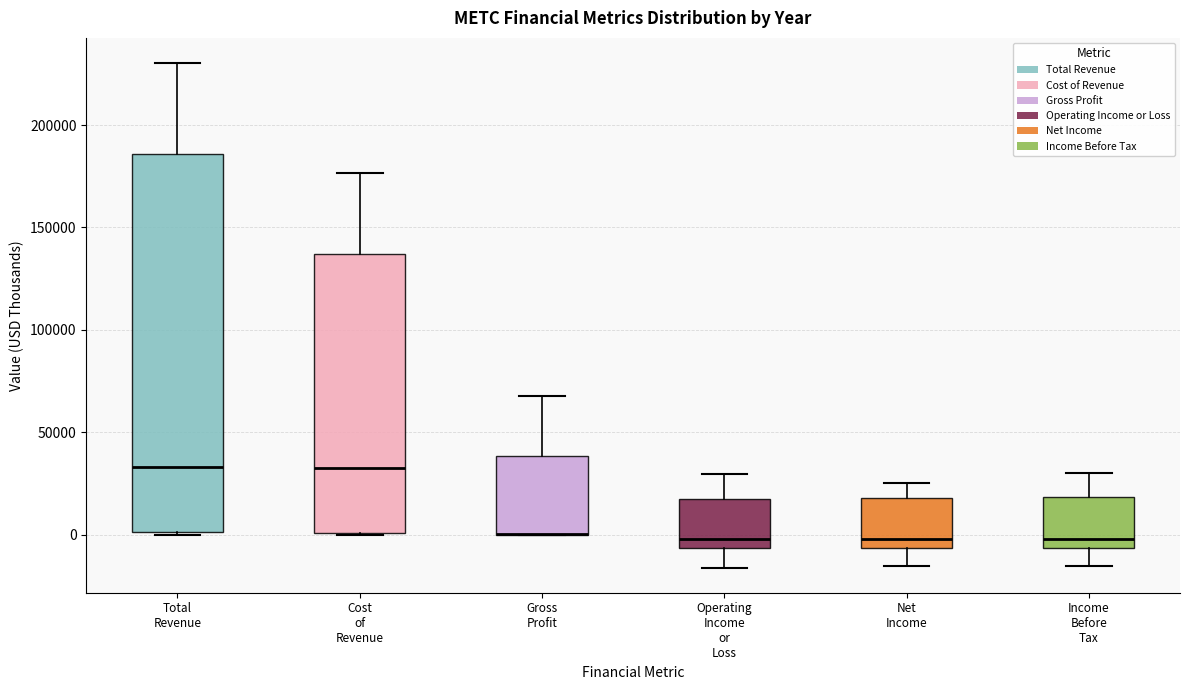

Reading left to right, transcribe this box plot: for each box, give where its median line is, the range the box spans, and where its two whiskers end, as read against the y-axis. The values are not printed on the chart, so give them approximately, as read against the axis.

Total Revenue: median 35000, box 0 to 185000, whiskers 0 to 230000
Cost of Revenue: median 30000, box 0 to 135000, whiskers 0 to 175000
Gross Profit: median 0 (drawn on the box's lower edge), box 0 to 40000, whiskers 0 to 70000
Operating Income or Loss: median 0, box -5000 to 20000, whiskers -15000 to 30000
Net Income: median 0, box -5000 to 20000, whiskers -15000 to 25000
Income Before Tax: median 0, box -5000 to 20000, whiskers -15000 to 30000